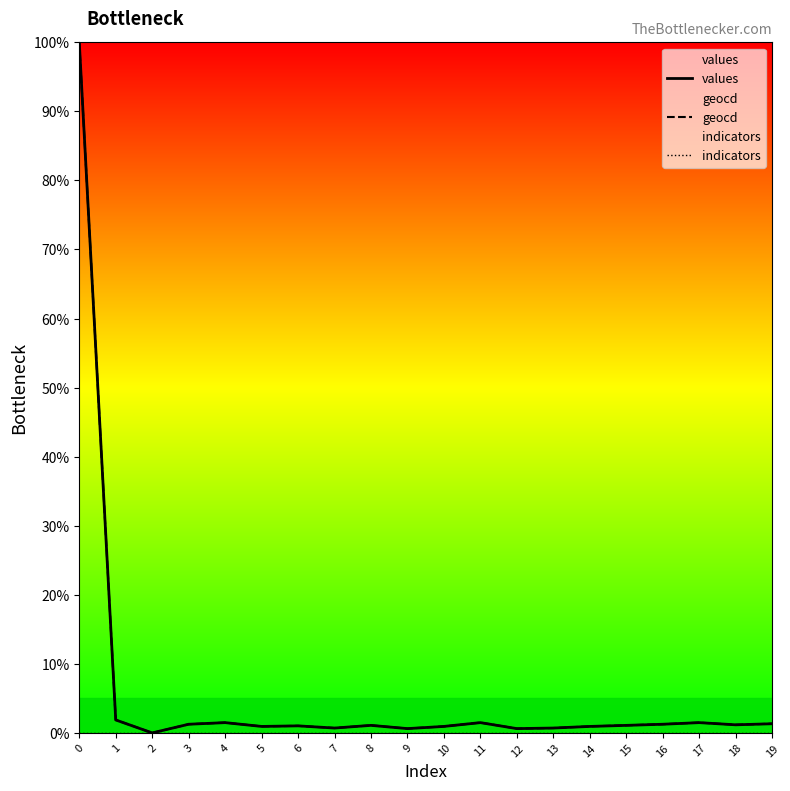

Is the value of geocd at 3 greater than the value of values at 5?

Yes